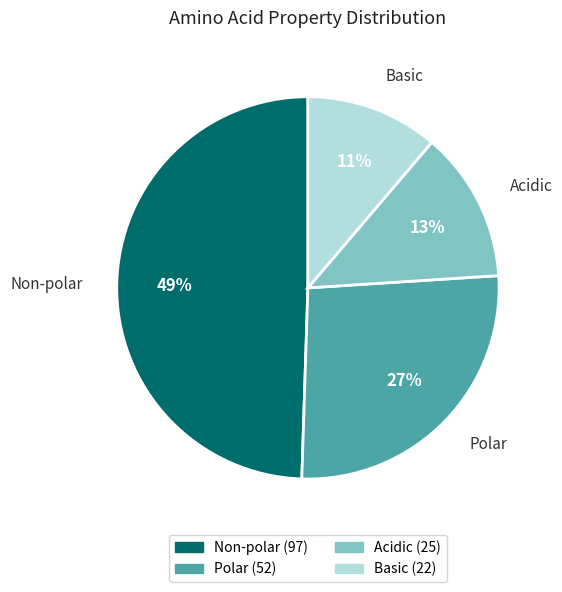

How many slices are in this pie chart?

4